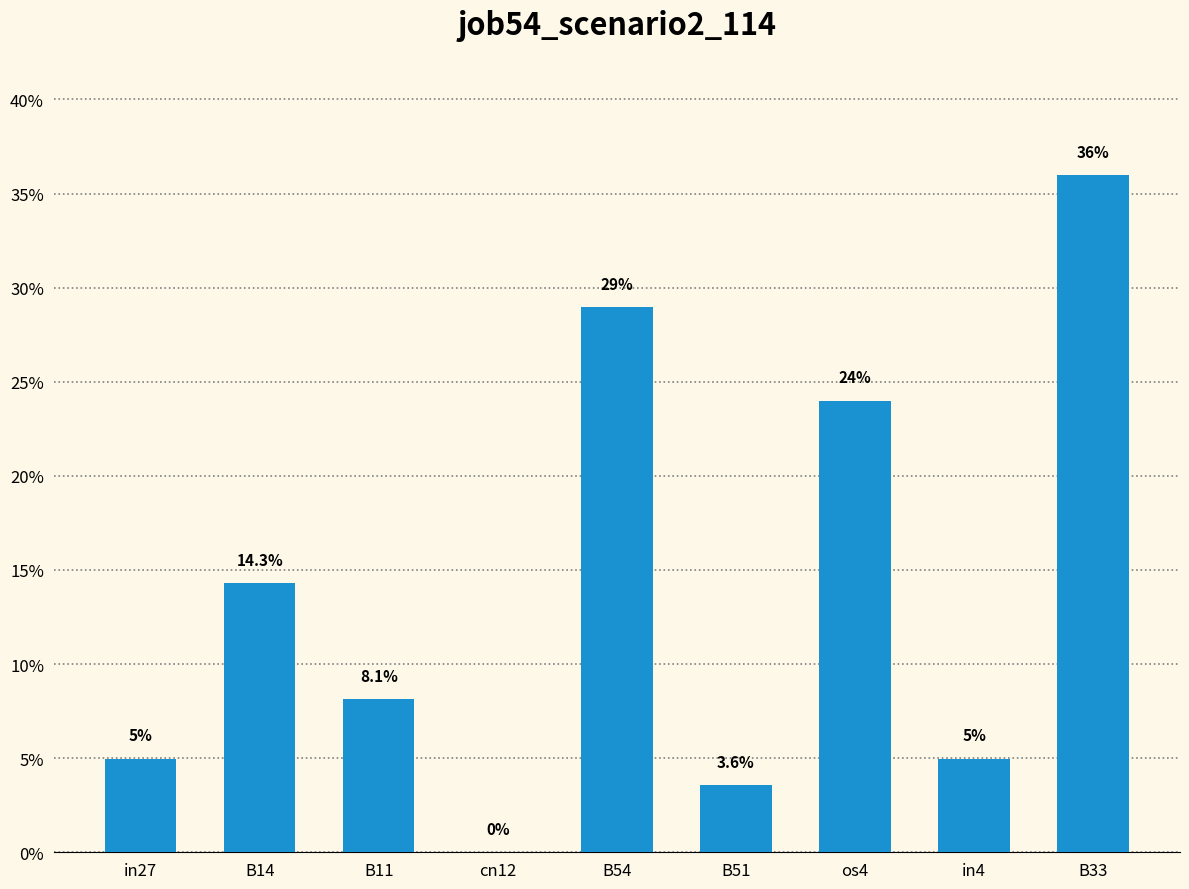

What is the label of the 9th bar from the left?

B33